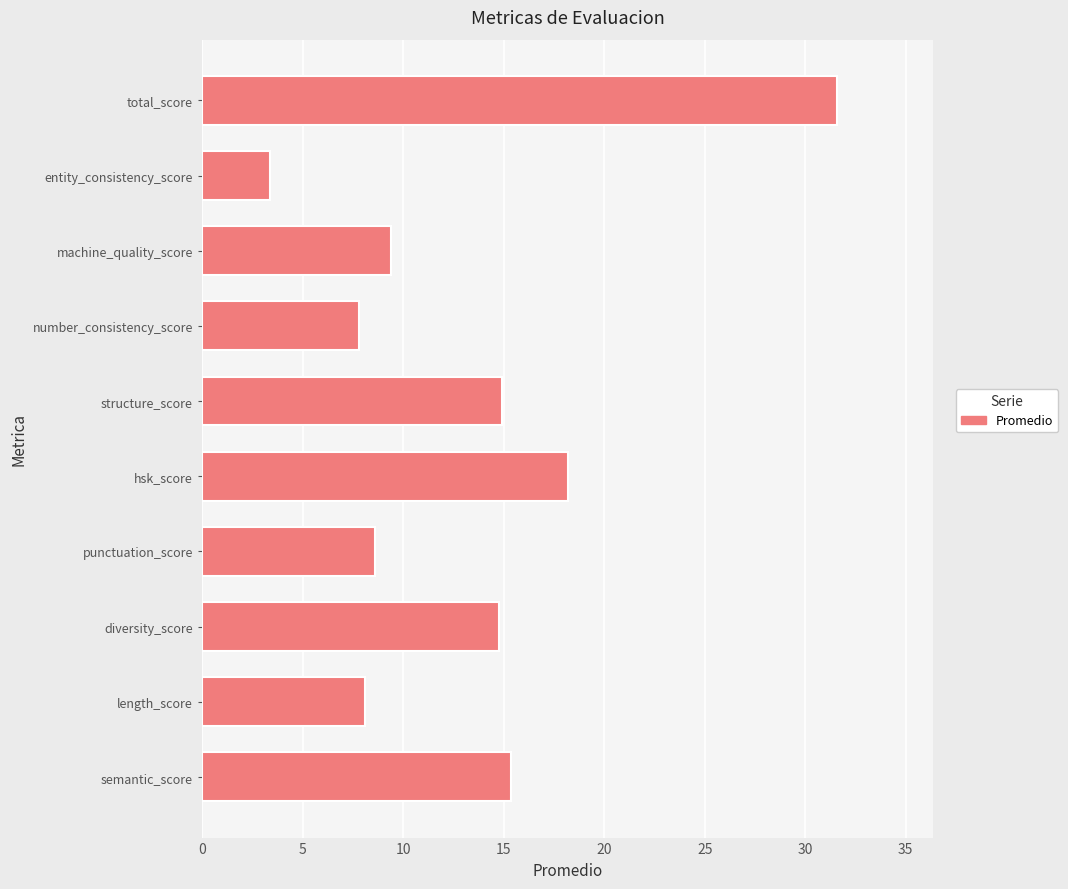

The value at diversity_score is 4.0. True or false?

False